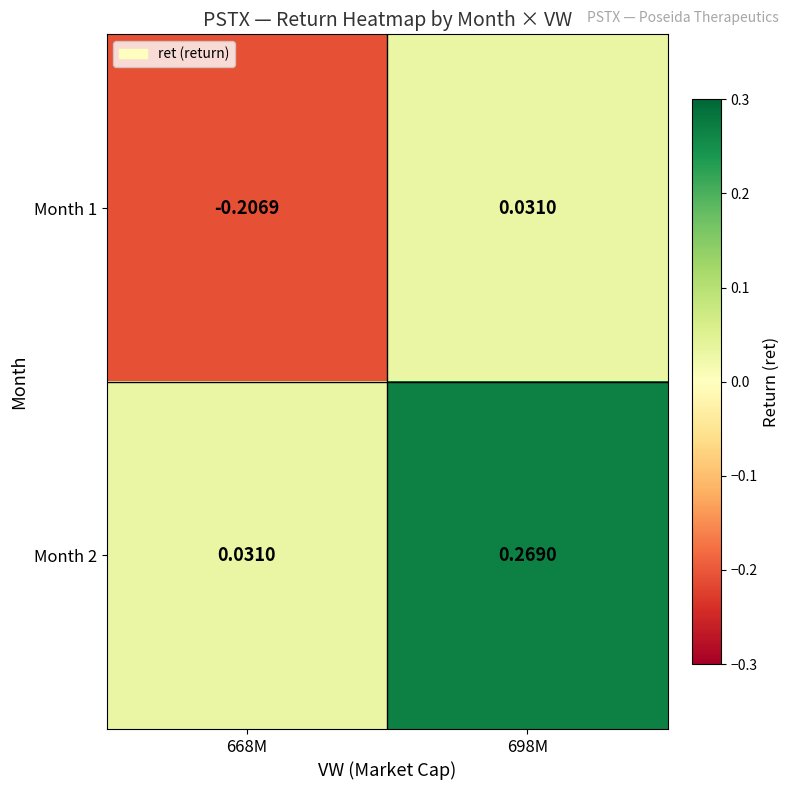

Reading left to right, what are all the values shown in this chart?

Month 1: 668M=-0.2	698M=0.0
Month 2: 668M=0.0	698M=0.3